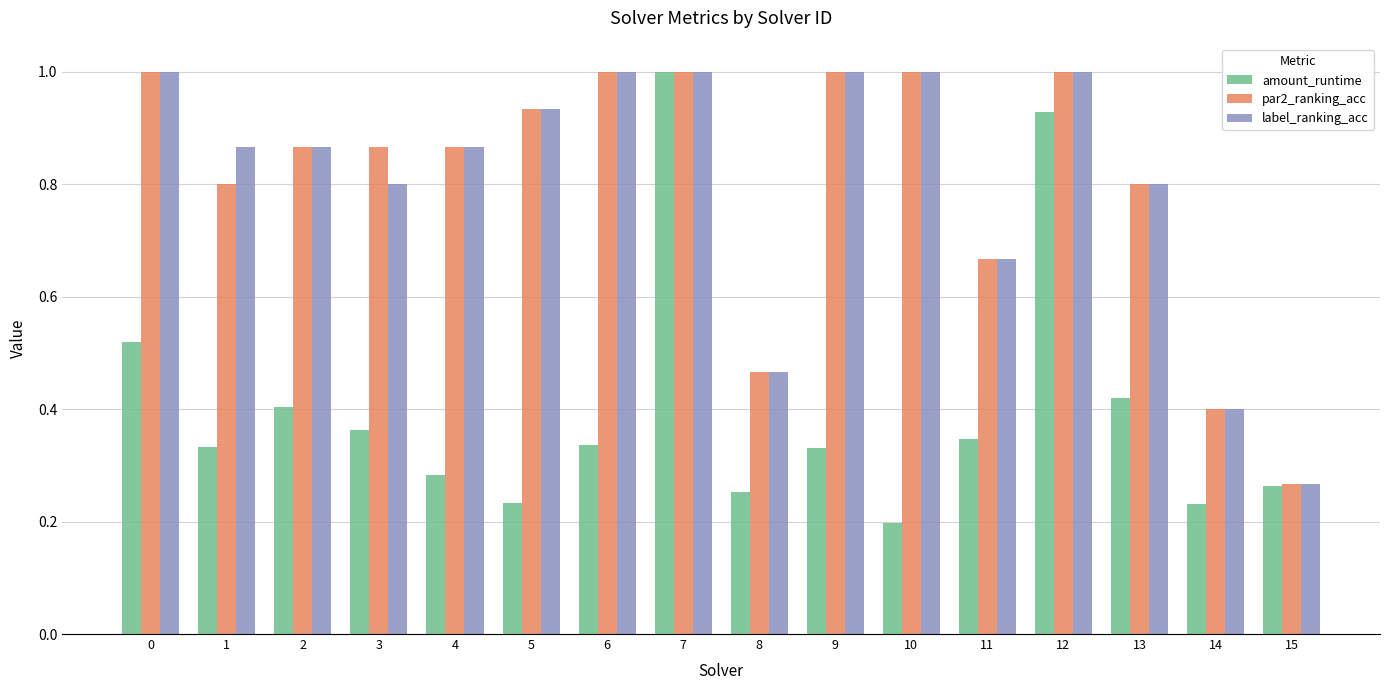

What is the maximum value shown in the chart?

1.0